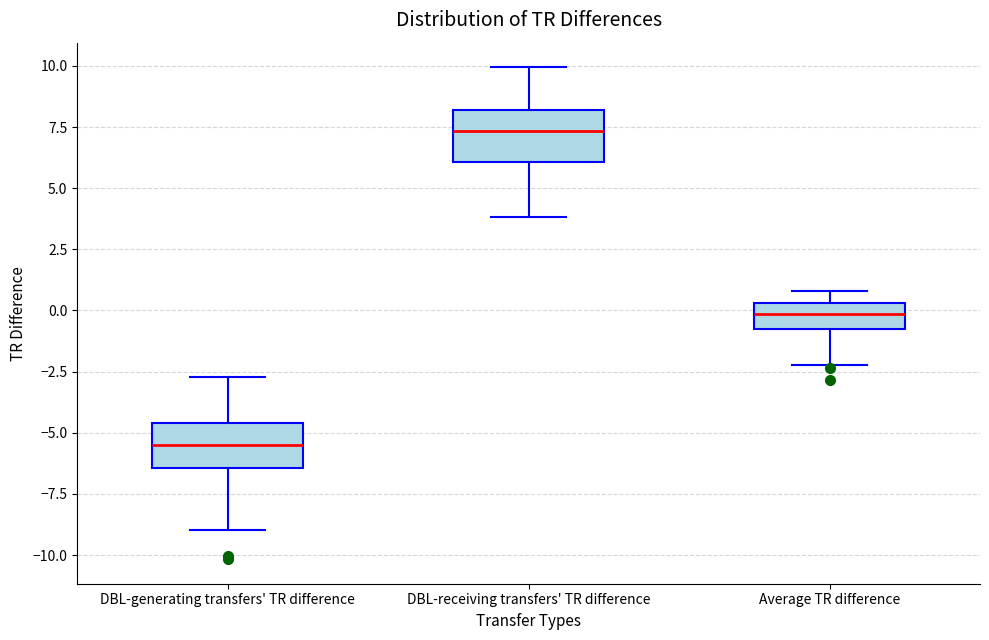

Where does the upper whisker of the box for DBL-receiving transfers' TR difference end on the y-axis? The values are not printed on the chart, so give them approximately, as read against the axis.

10.0